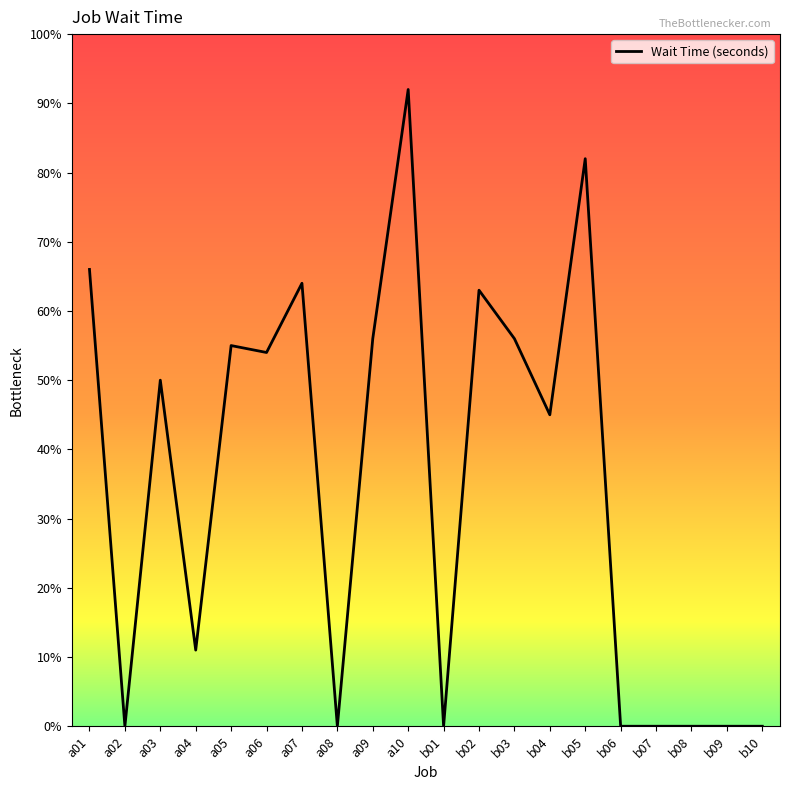

Which has a higher value, b03 or b01?

b03